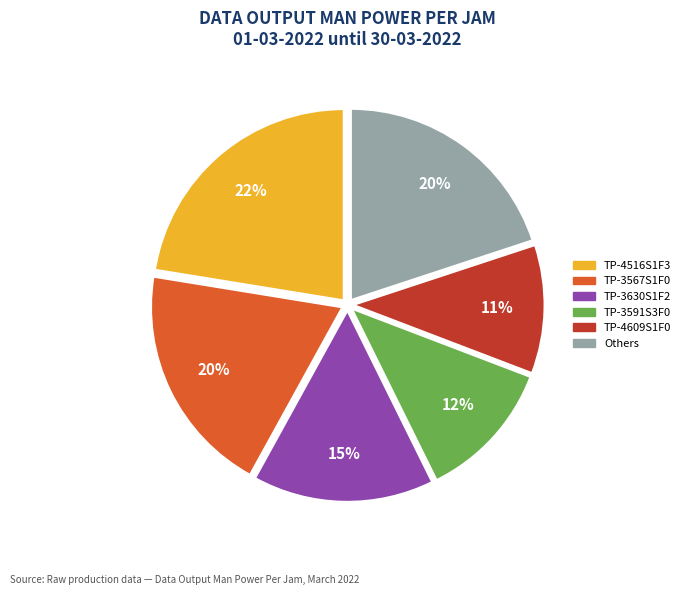

Does any single category account for the majority?

No